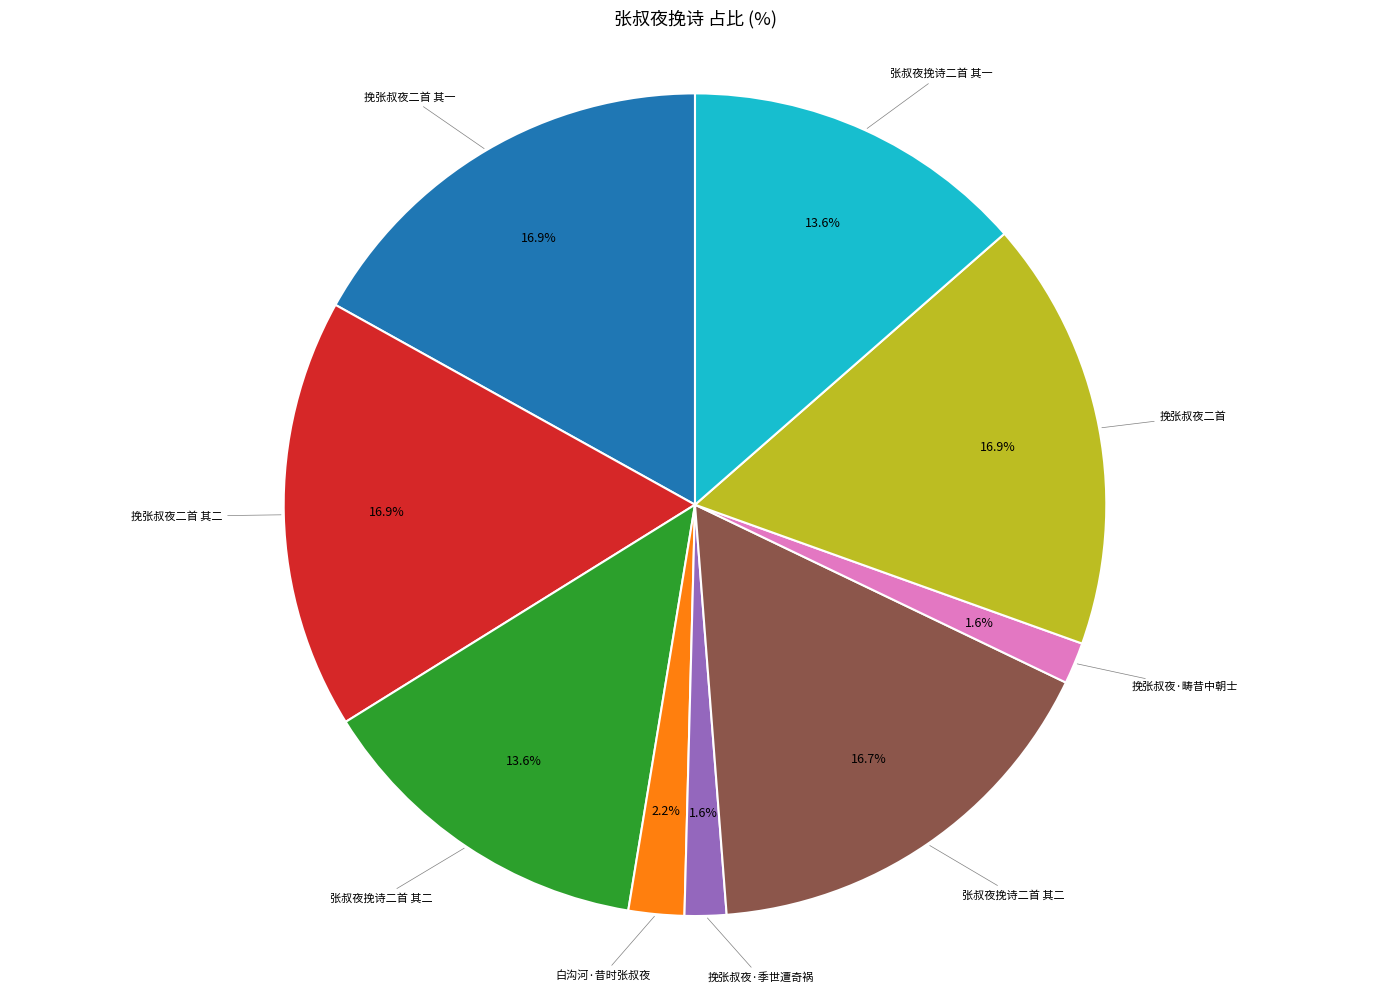

Does any single category account for the majority?

No